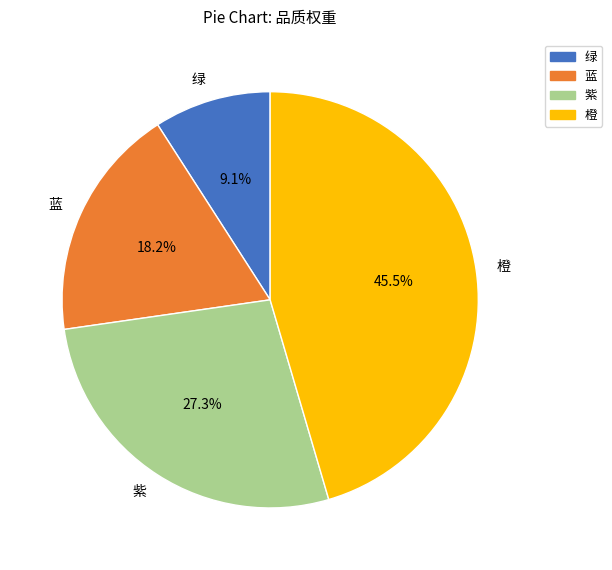

Count the number of slices in the pie.

4